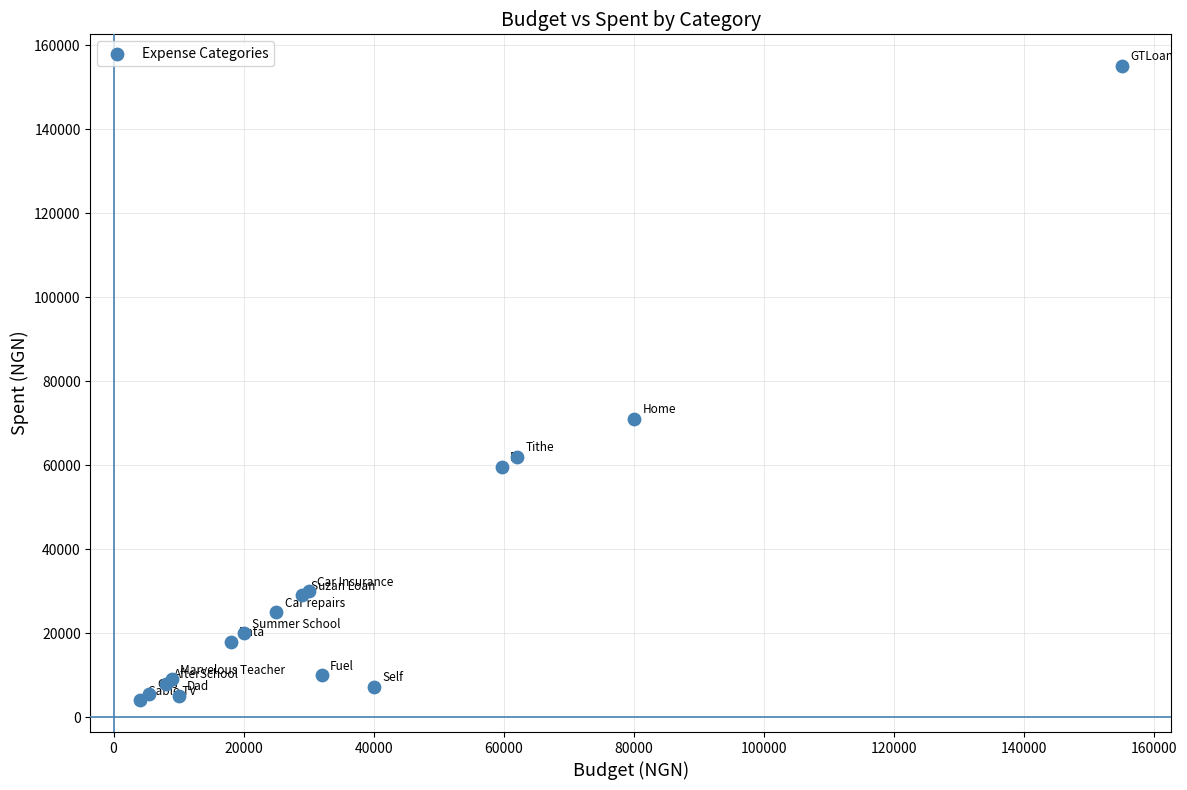

What Y value in the scatter plot is closest to 79500?

71000.0